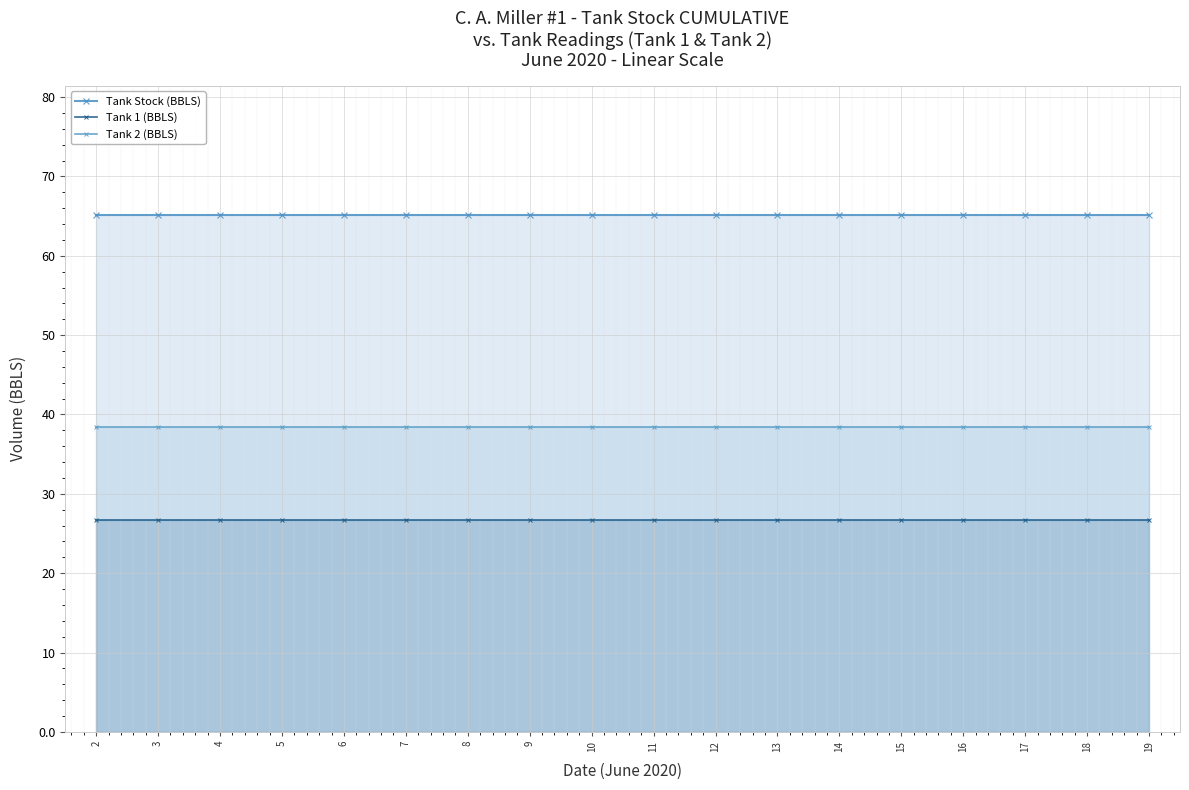

Count the number of data series in this chart.

3